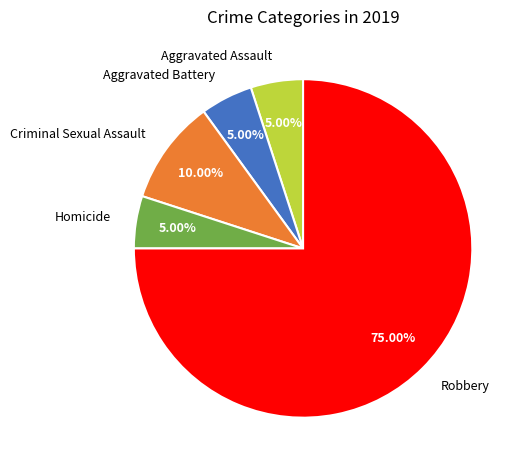

To the nearest percent, what portion does Aggravated Assault represent?

5%